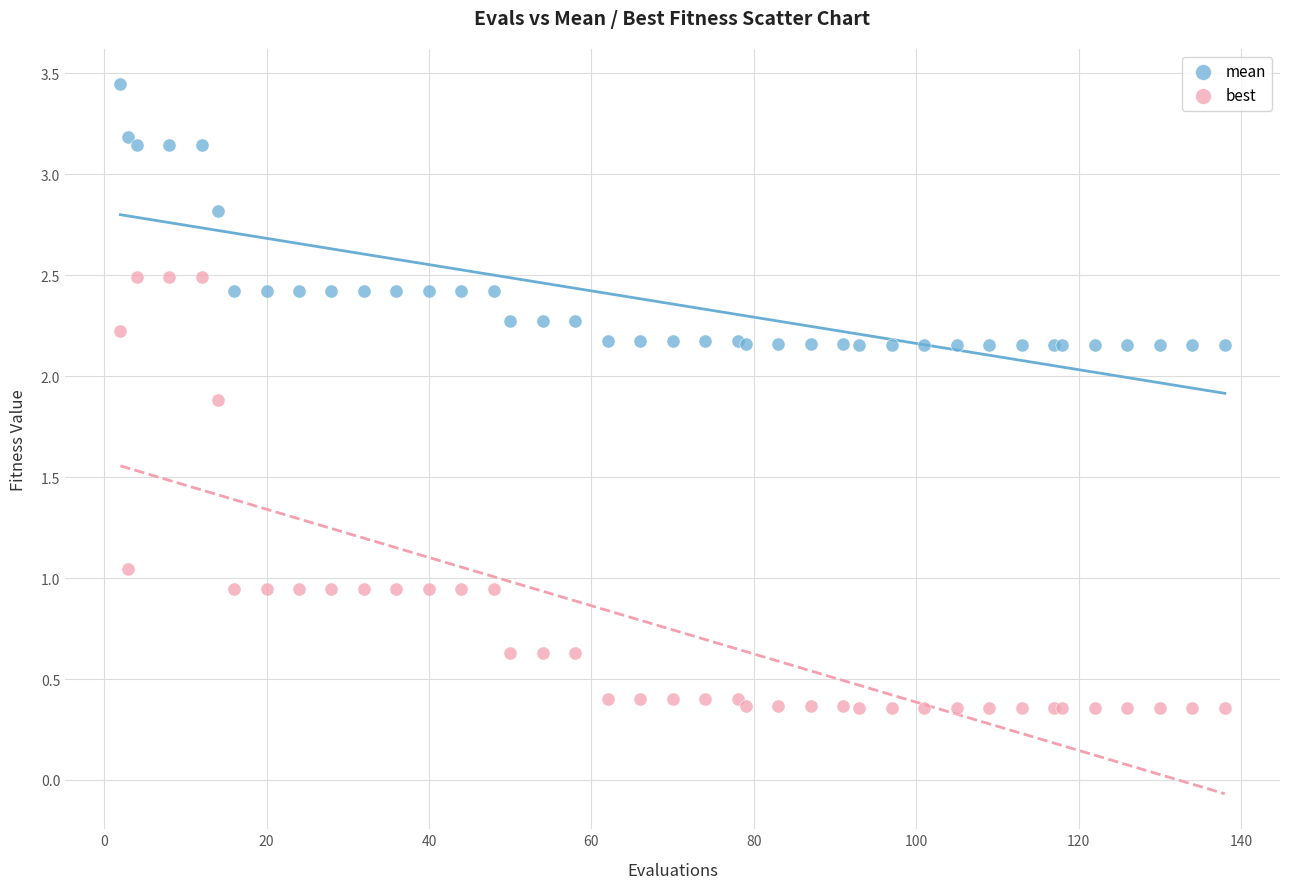

What is the X range (max minus min) for the scatter plot?

136.0